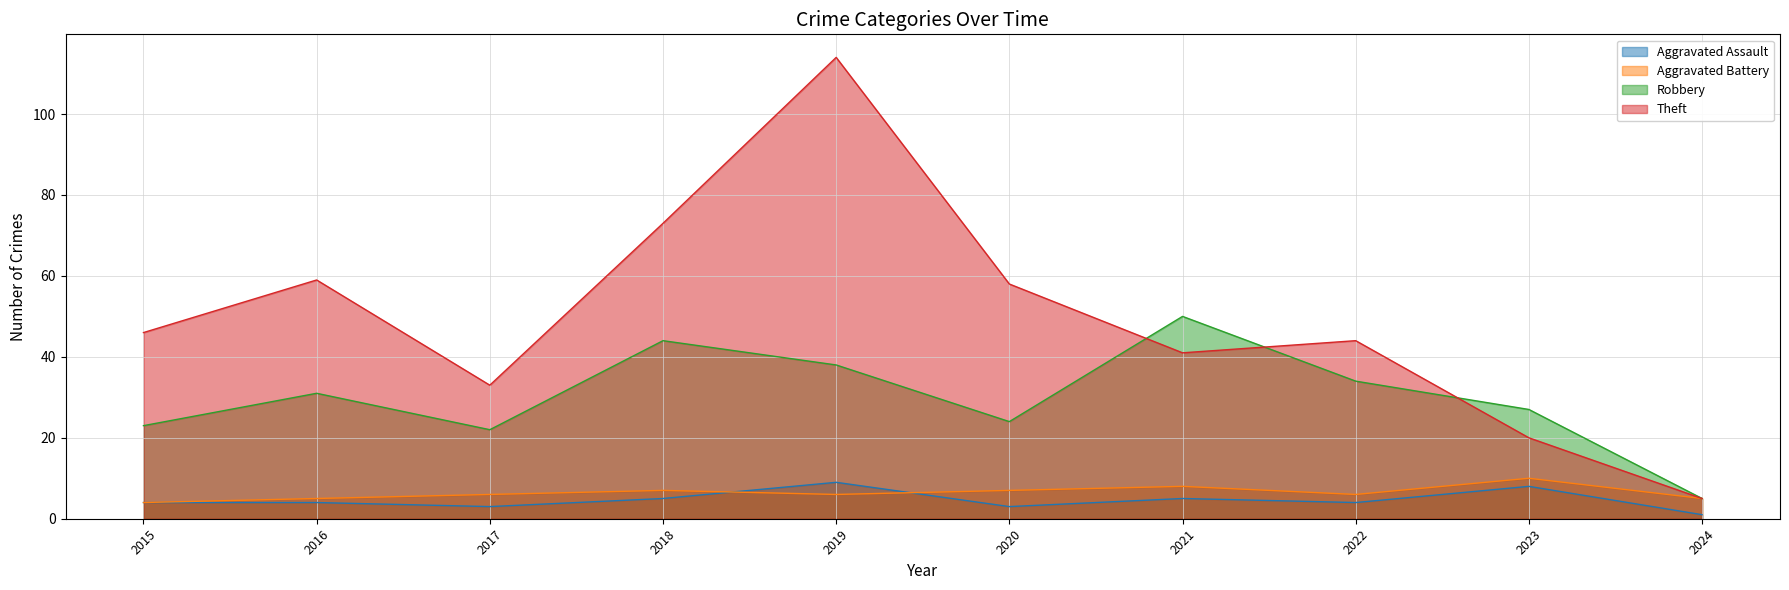

List the series in order of their peak value, lowest first.

Aggravated Assault, Aggravated Battery, Robbery, Theft